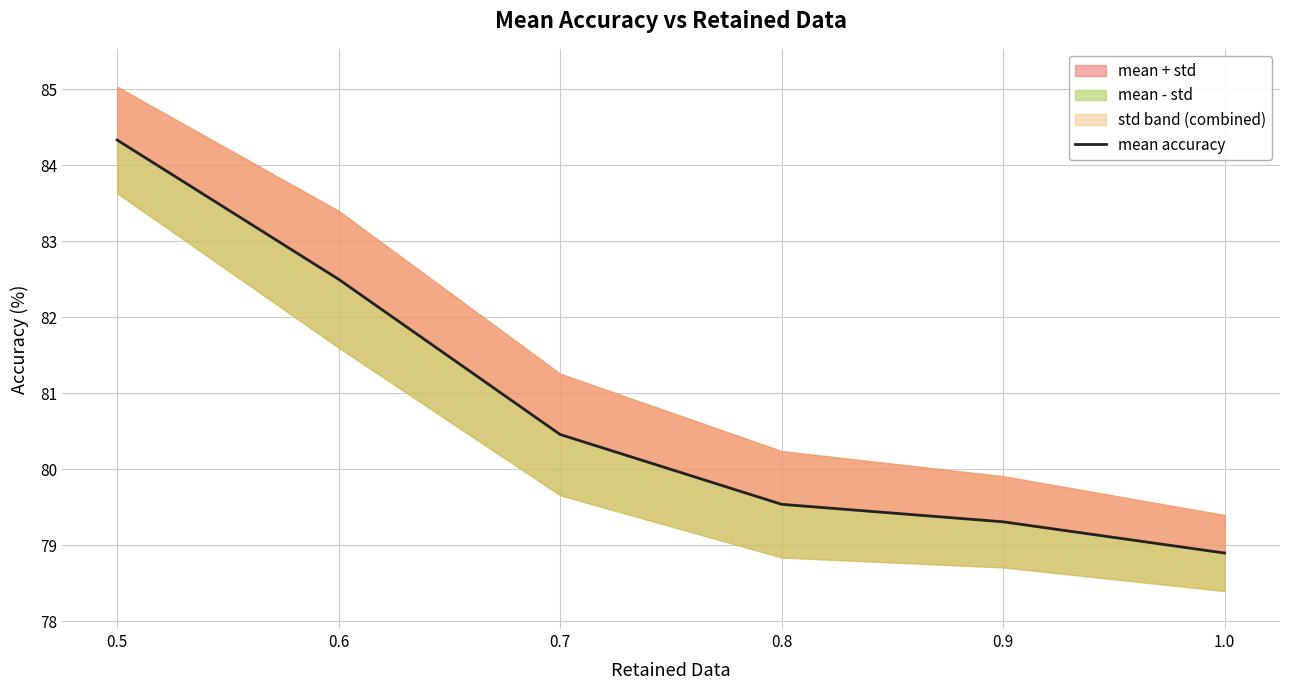

Reading right to left, extract all data points from this chart.

78.9	79.3	79.5	80.5	82.5	84.3